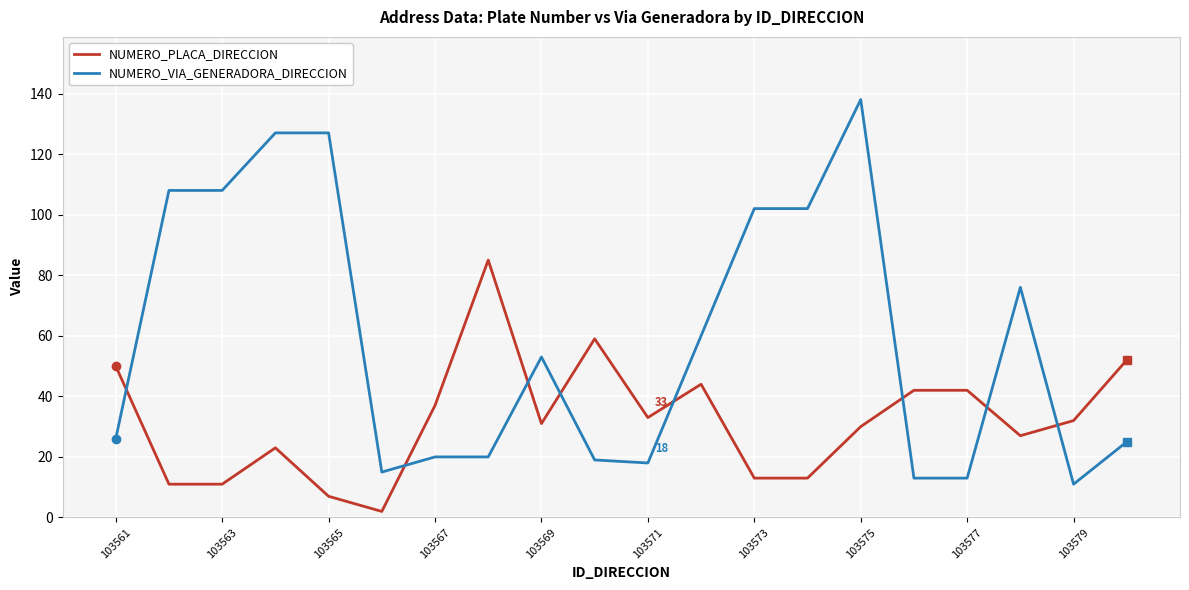

What is the maximum value for NUMERO_PLACA_DIRECCION?

85